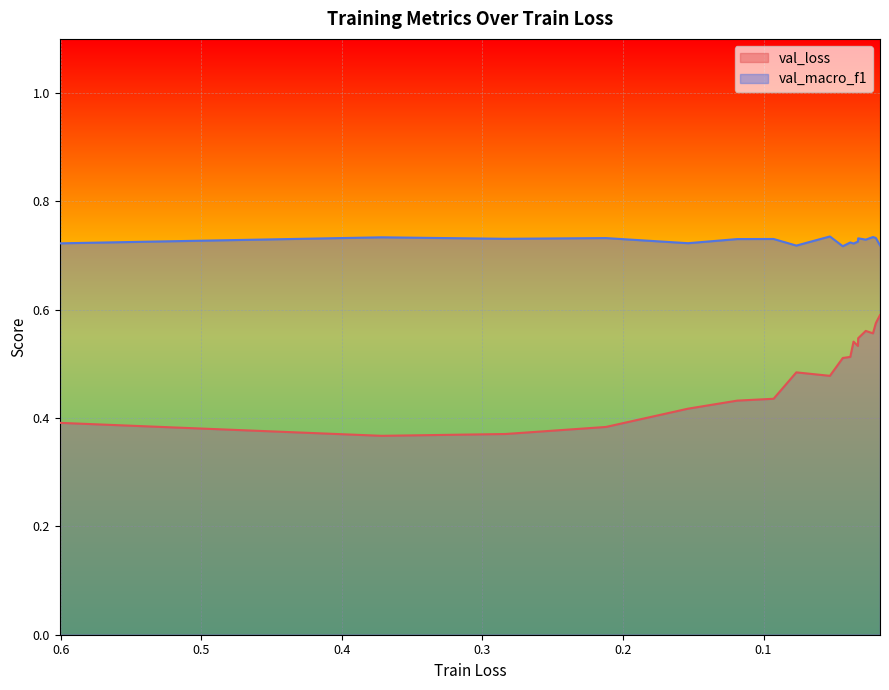

What is the sum of all val_loss values?

9.3